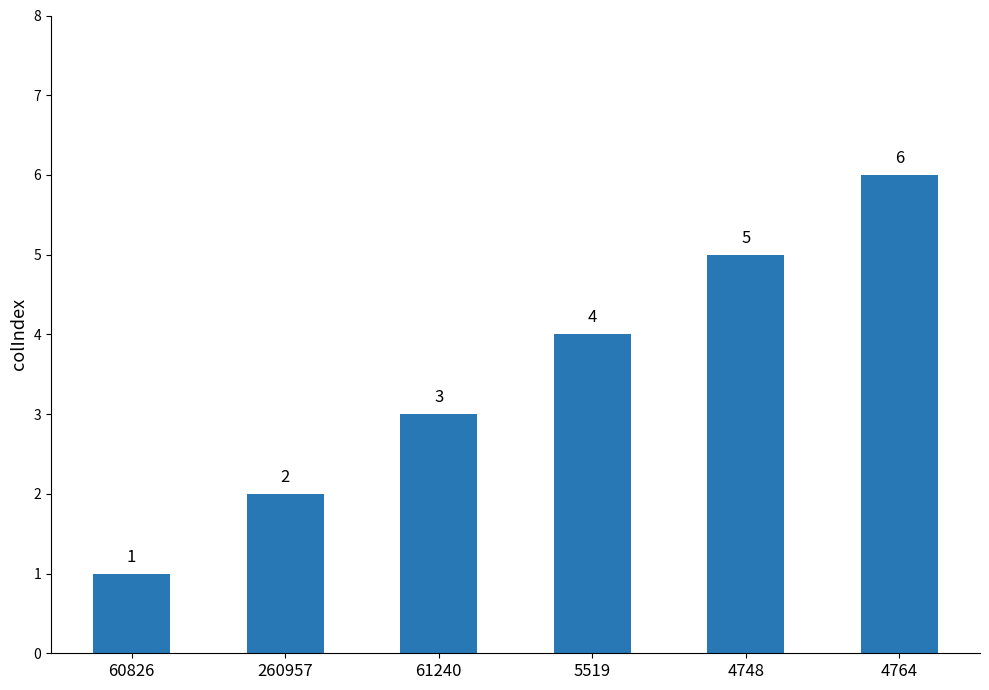

Reading left to right, extract all data points from this chart.

1	2	3	4	5	6